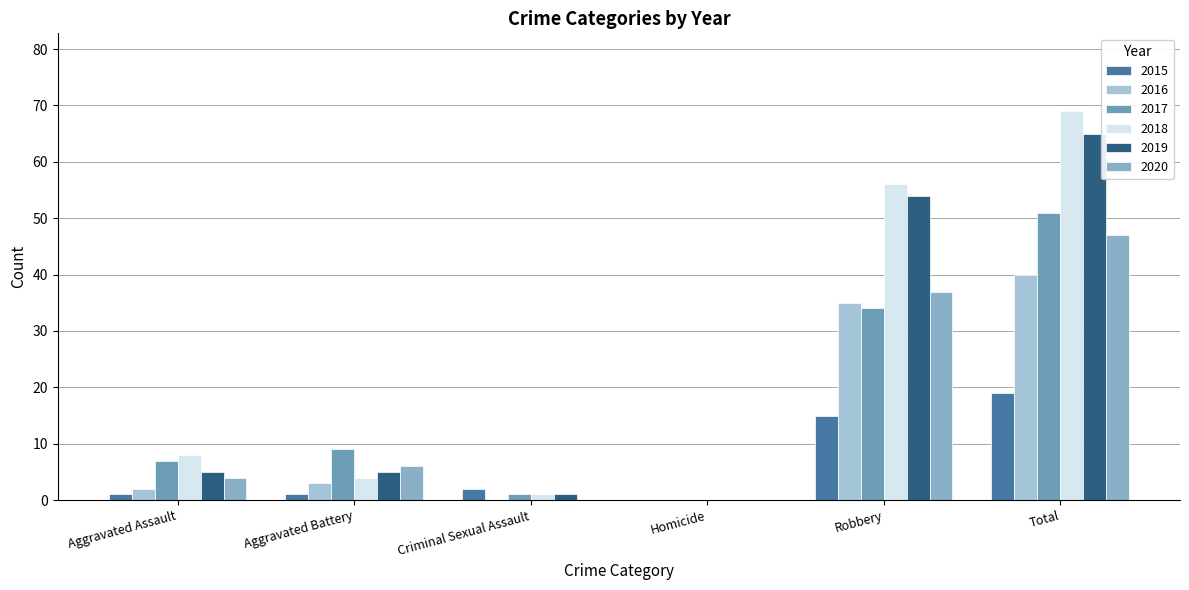

Reading left to right, extract all data points from this chart.

2015: 1	1	2	0	15	19
2016: 2	3	0	0	35	40
2017: 7	9	1	0	34	51
2018: 8	4	1	0	56	69
2019: 5	5	1	0	54	65
2020: 4	6	0	0	37	47